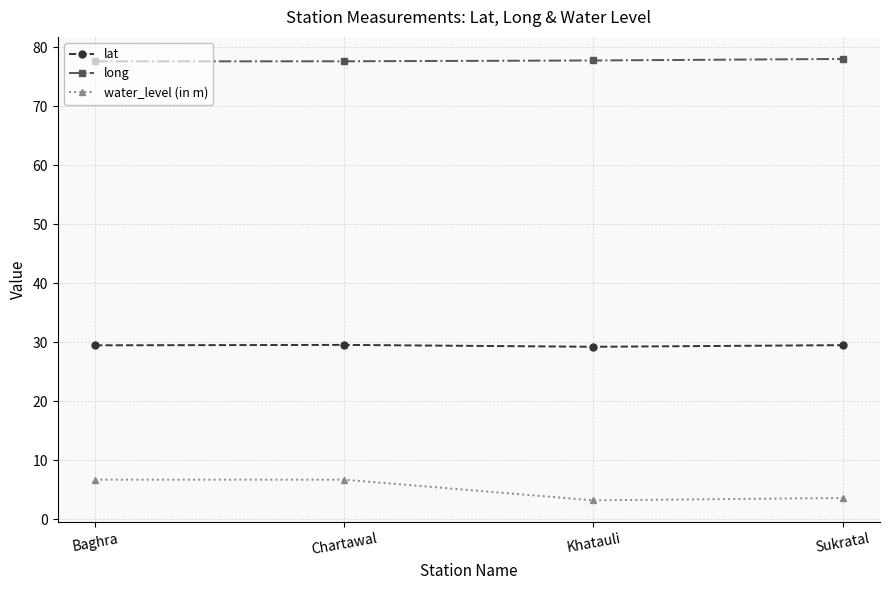

At how many categories does at least one series exceed 25?

4